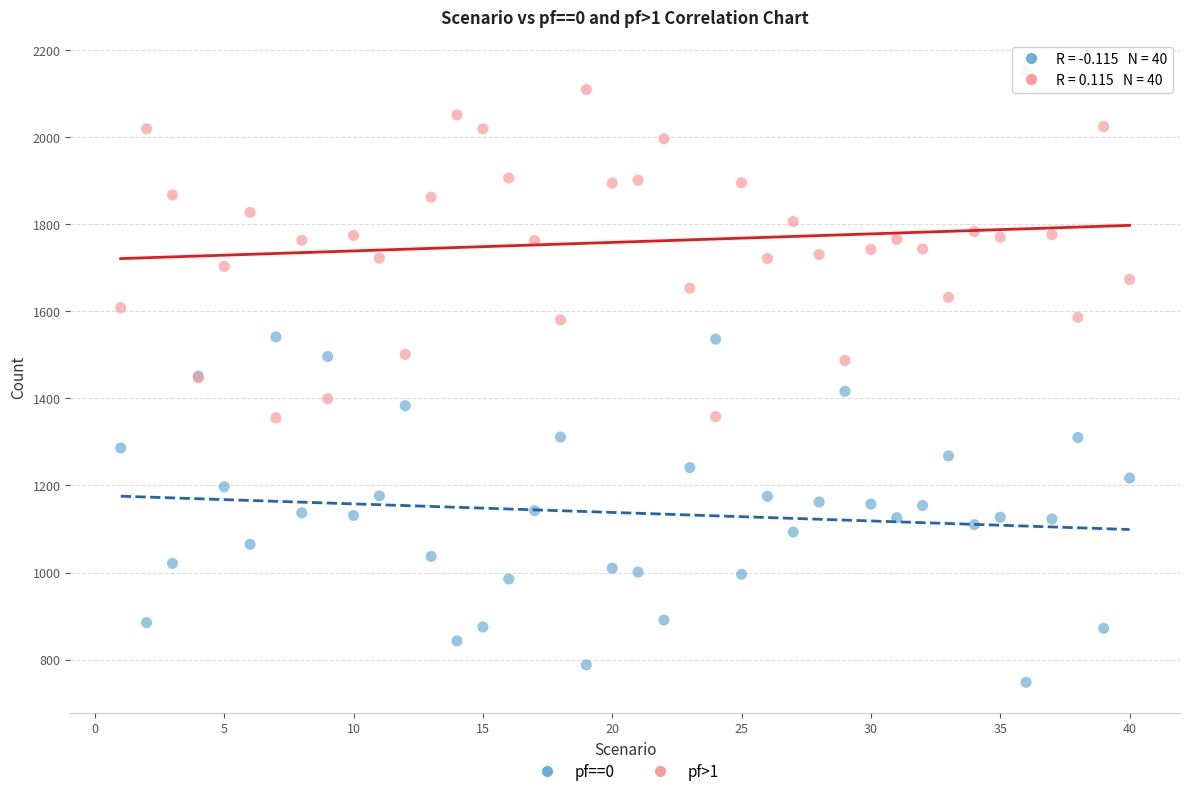

What are all the series names shown in the legend?

pf==0, pf>1